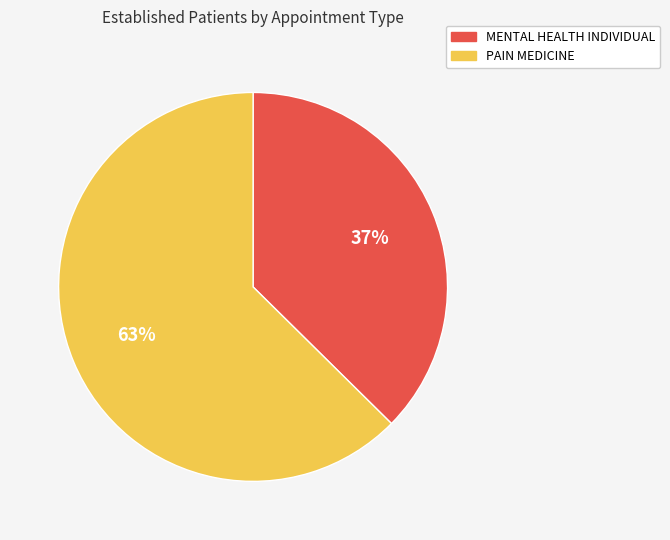

Which category has the smallest portion of the pie?

MENTAL HEALTH INDIVIDUAL